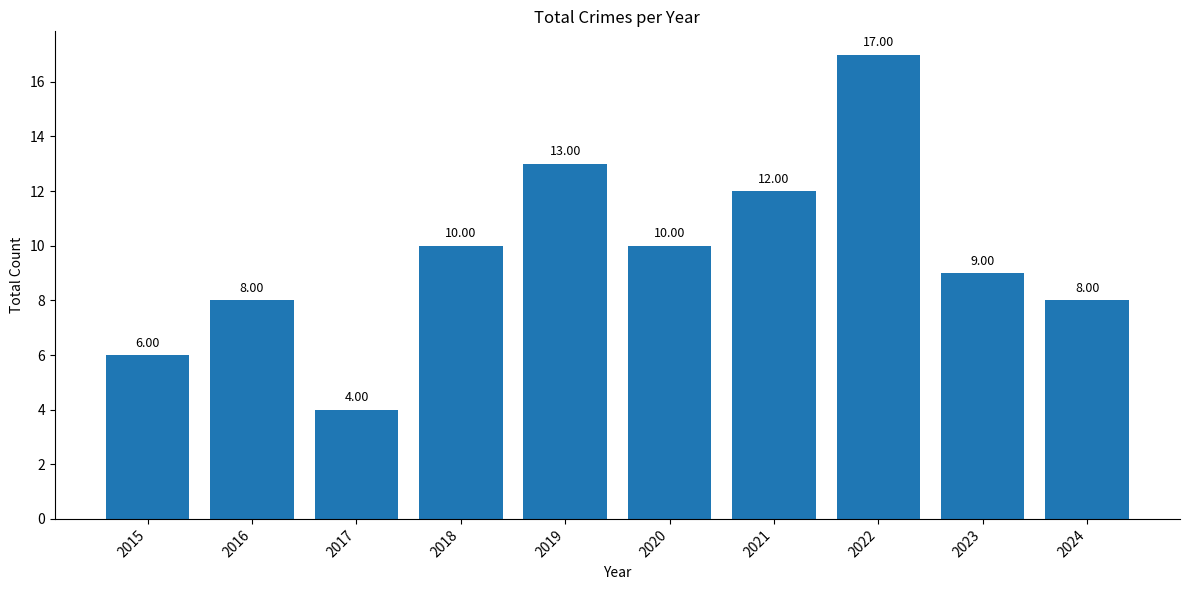

Are the bars horizontal?

No